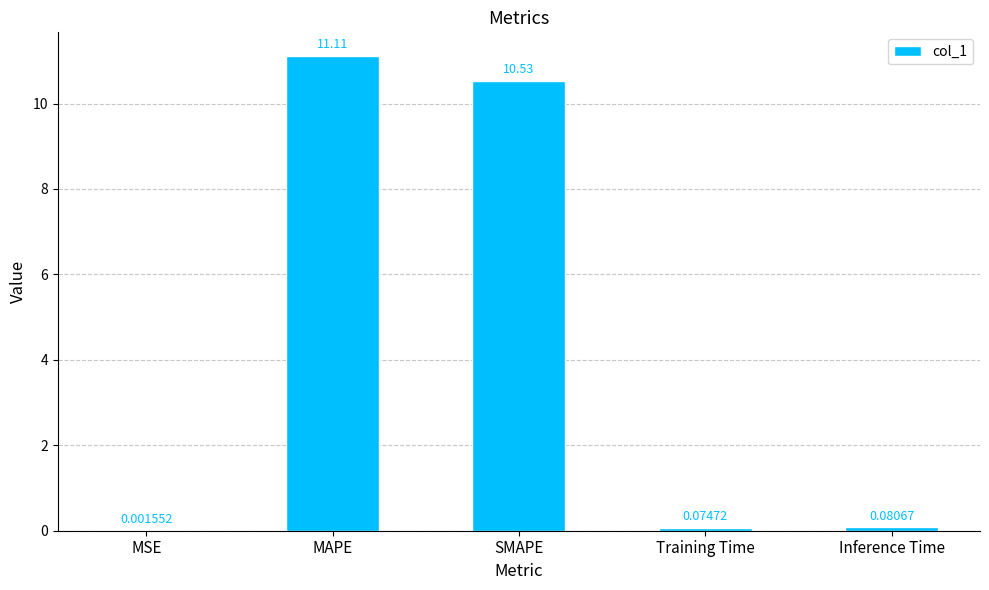

The value at MAPE is 6.3. True or false?

False